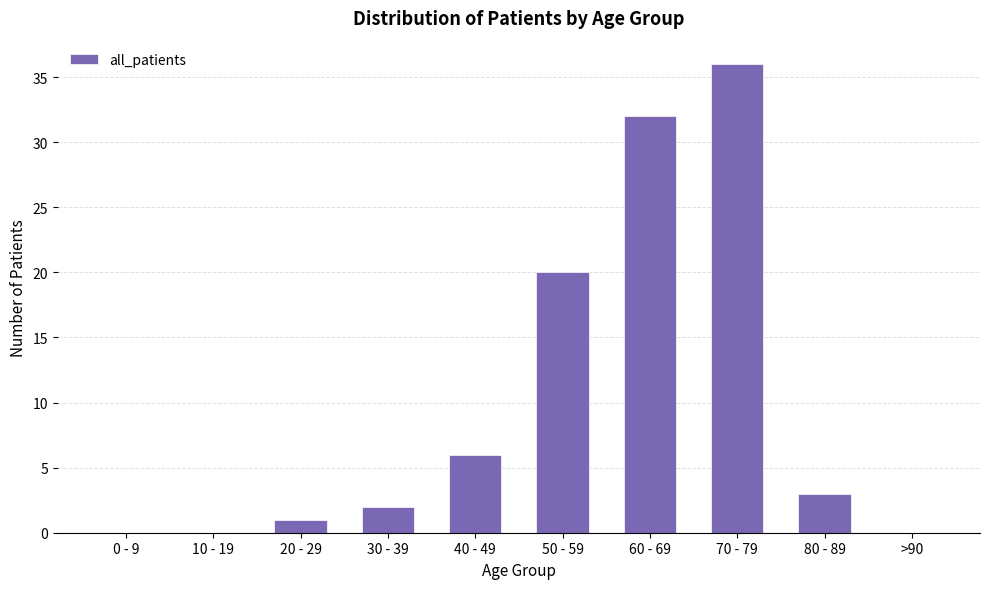

What is the change in value from 20 - 29 to 70 - 79?

+35